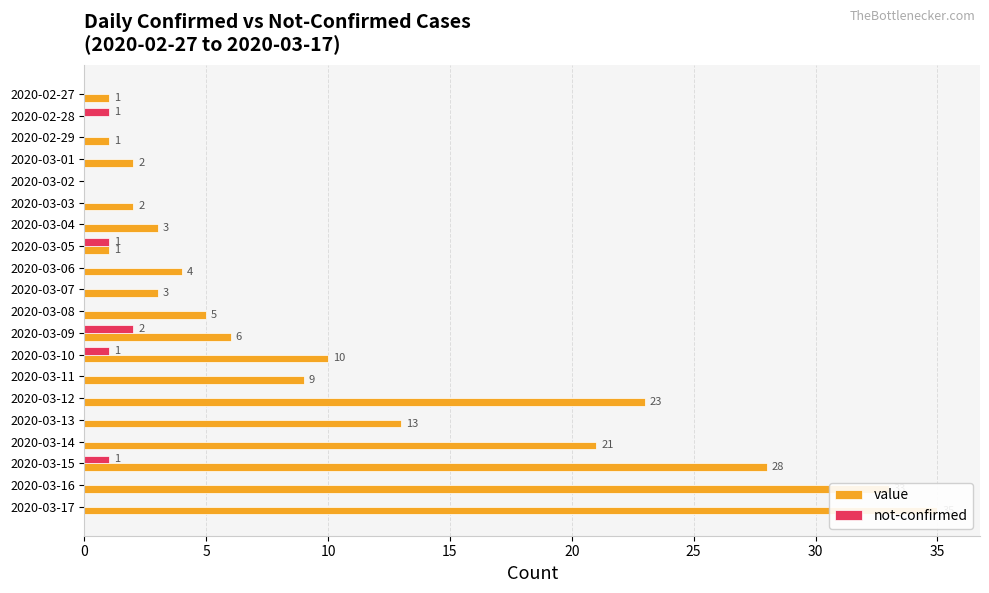

True or false: not-confirmed has a value of -1 at 2020-03-17.

False